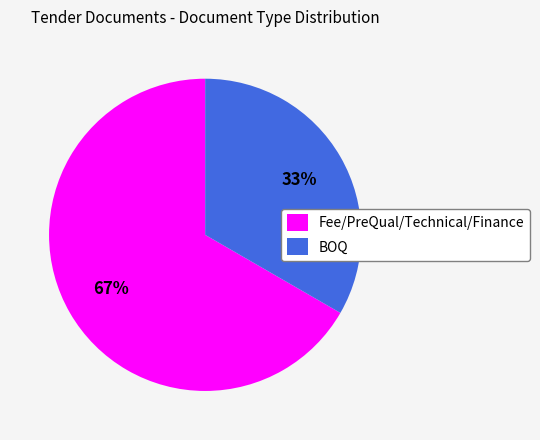

Which has a higher value, BOQ or Fee/PreQual/Technical/Finance?

Fee/PreQual/Technical/Finance